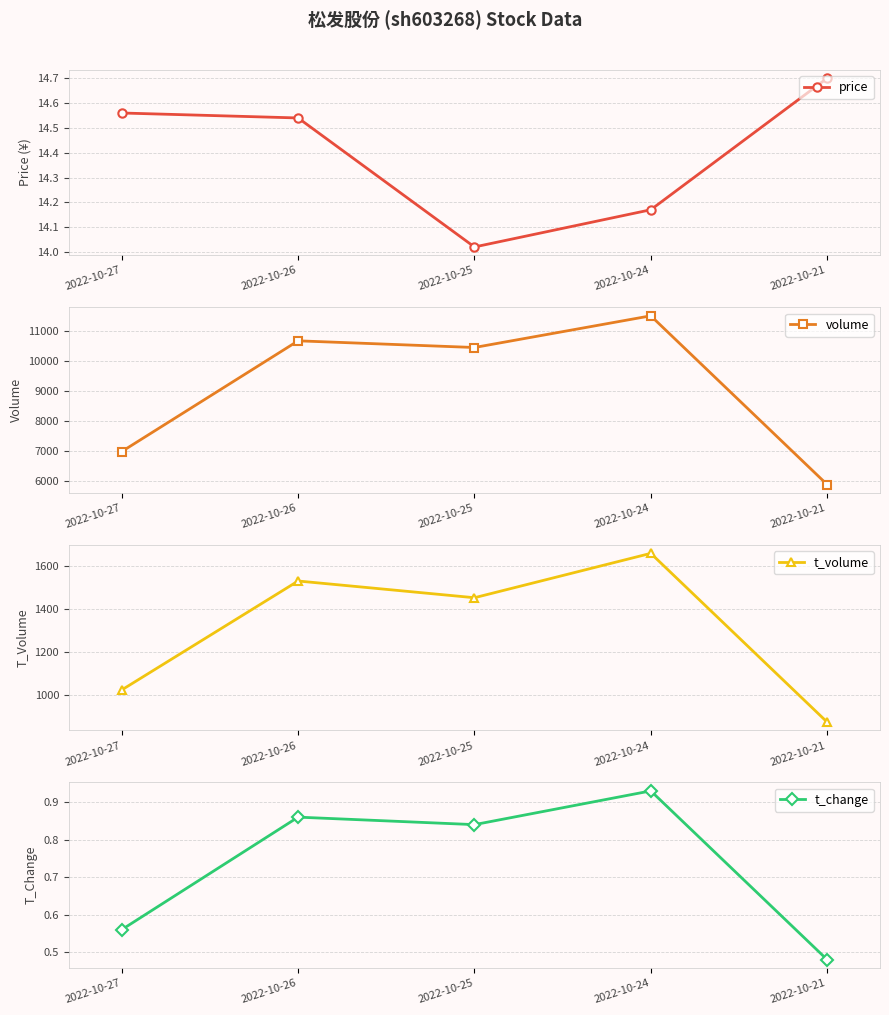

Rank the categories by volume value from highest to lowest.

2022-10-24, 2022-10-26, 2022-10-25, 2022-10-27, 2022-10-21